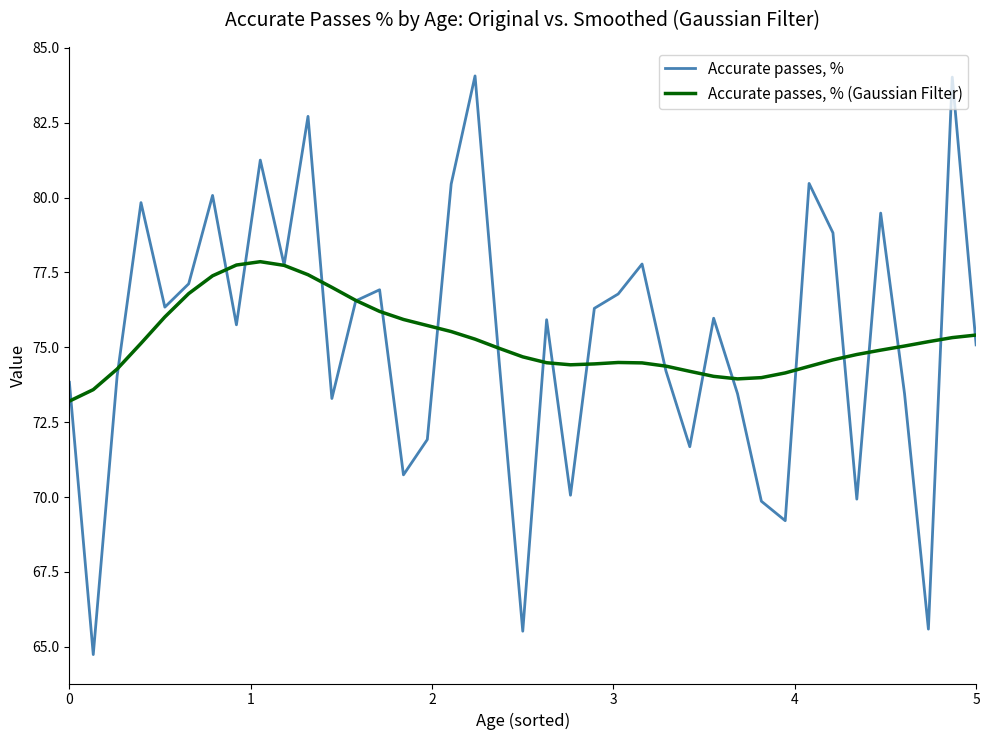

Rank the series by their maximum value, from lowest to highest.

Accurate passes, % (Gaussian Filter), Accurate passes, %